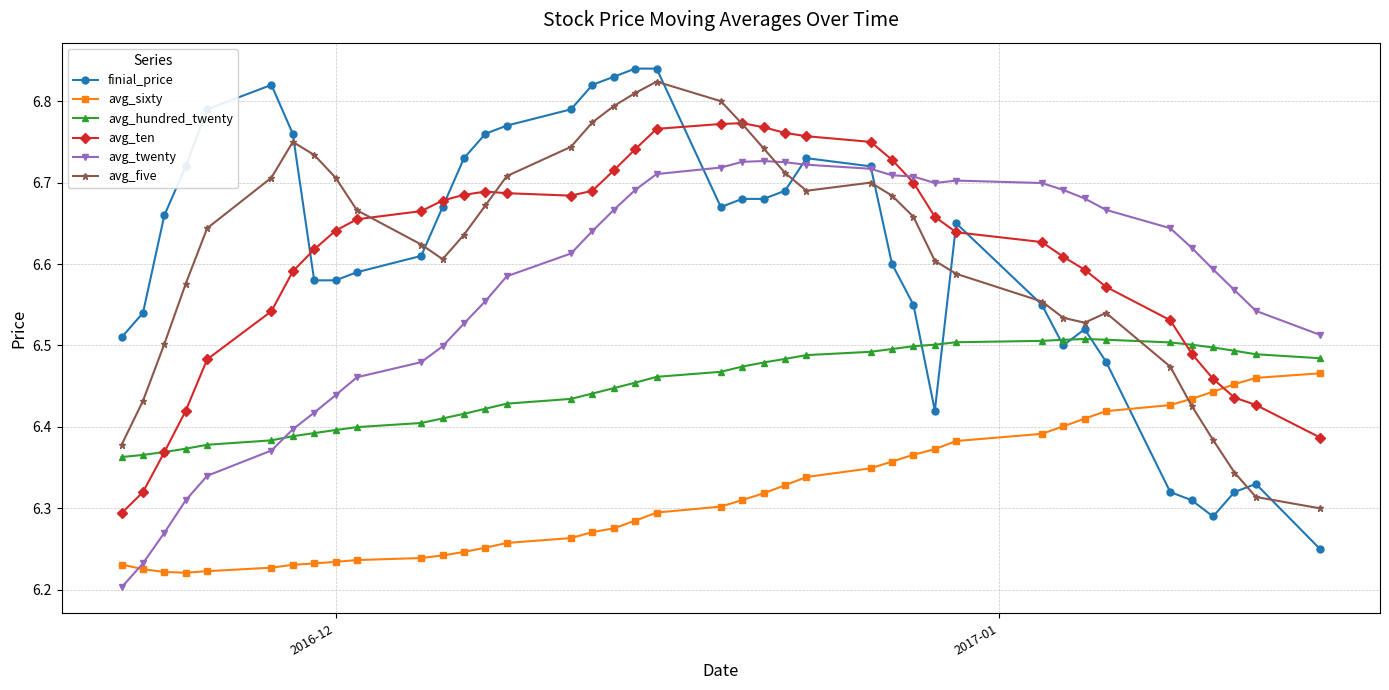

At how many categories does at least one series exceed 6?

40